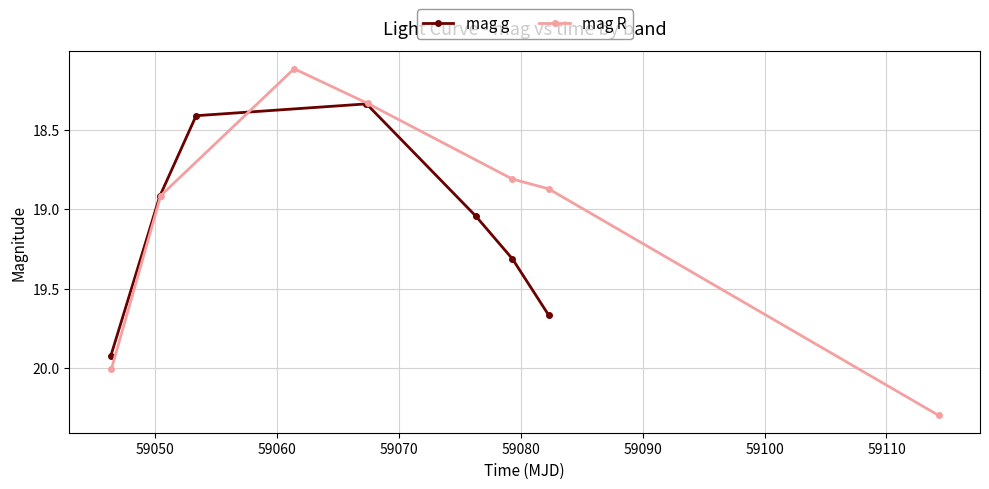

What are all the series names shown in the legend?

mag g, mag R